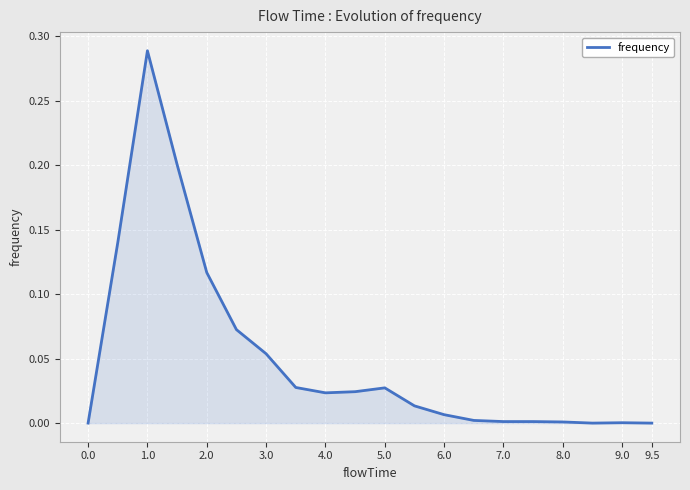

At which category does the chart reach its peak across all series?

1.0